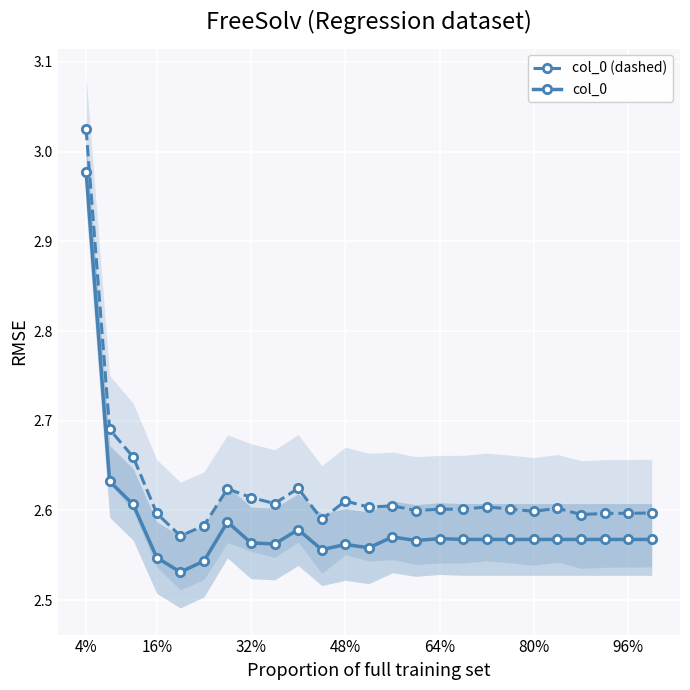

What is the sum of all col_0 values?

64.6